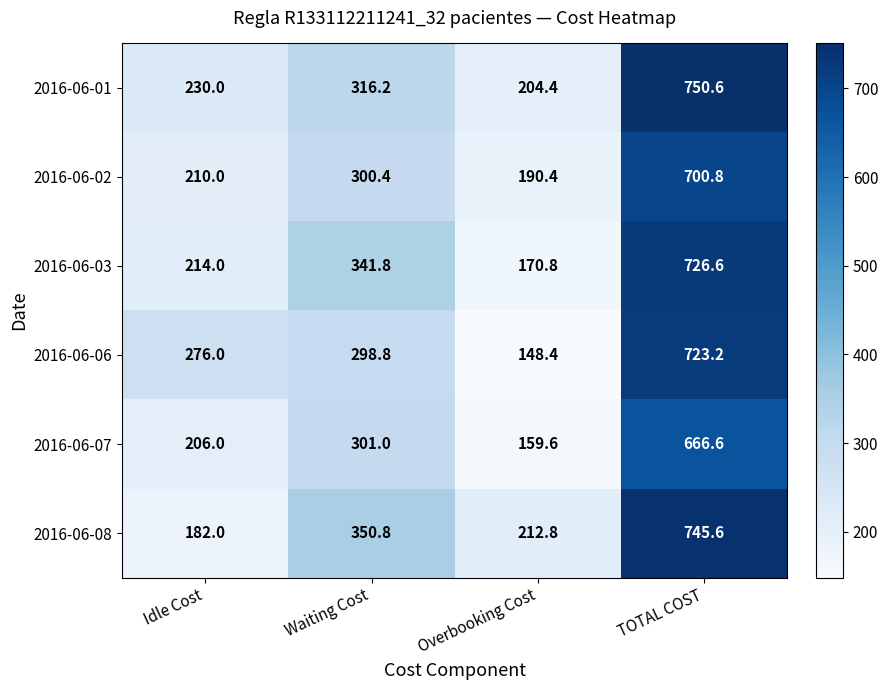

What is the average value of the 2016-06-03 series?

363.3